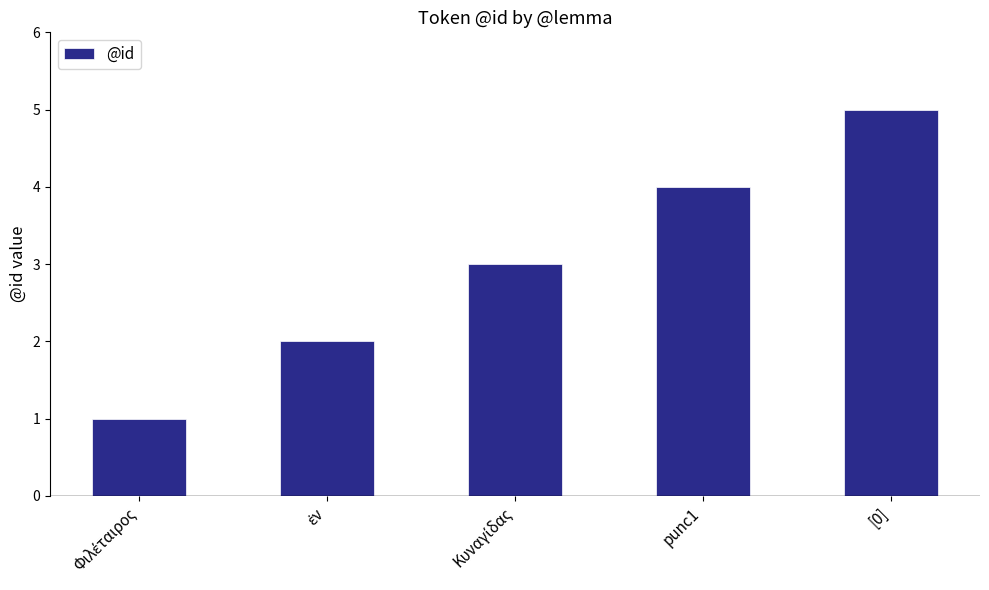

What is the maximum value shown in the chart?

5